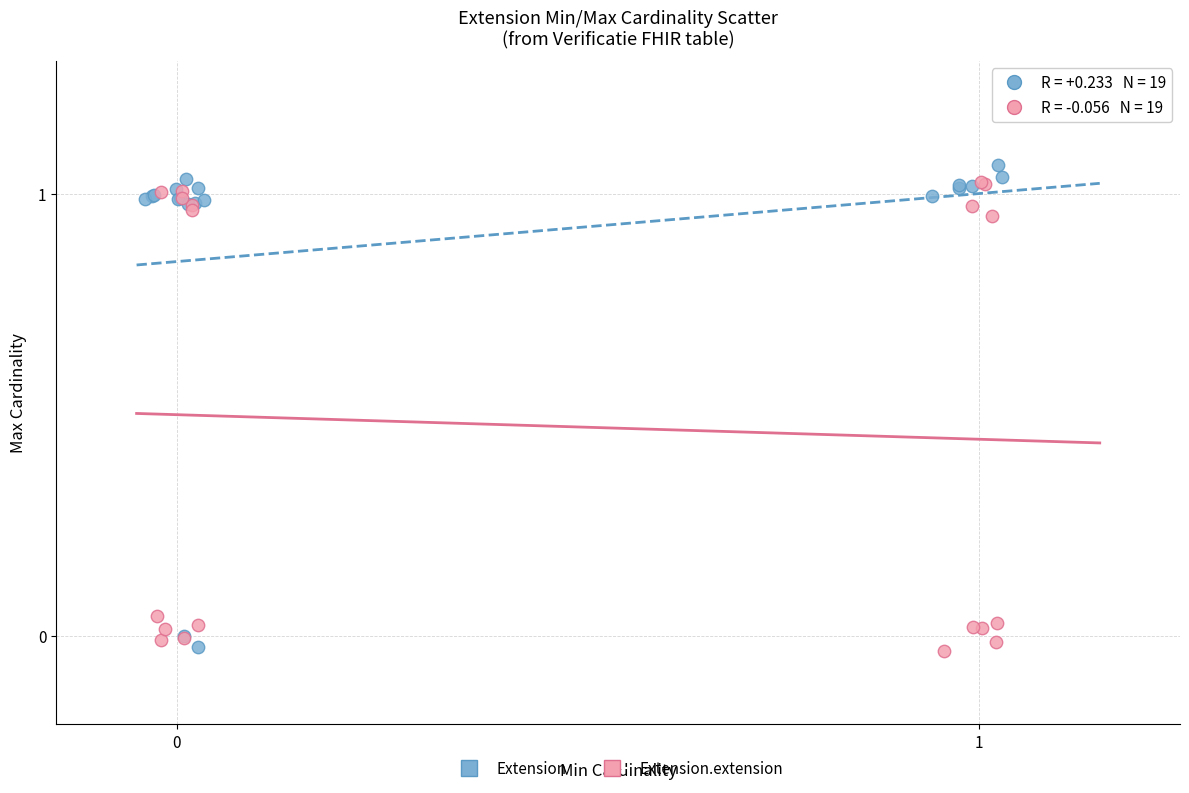

What are all the series names shown in the legend?

Extension, Extension.extension